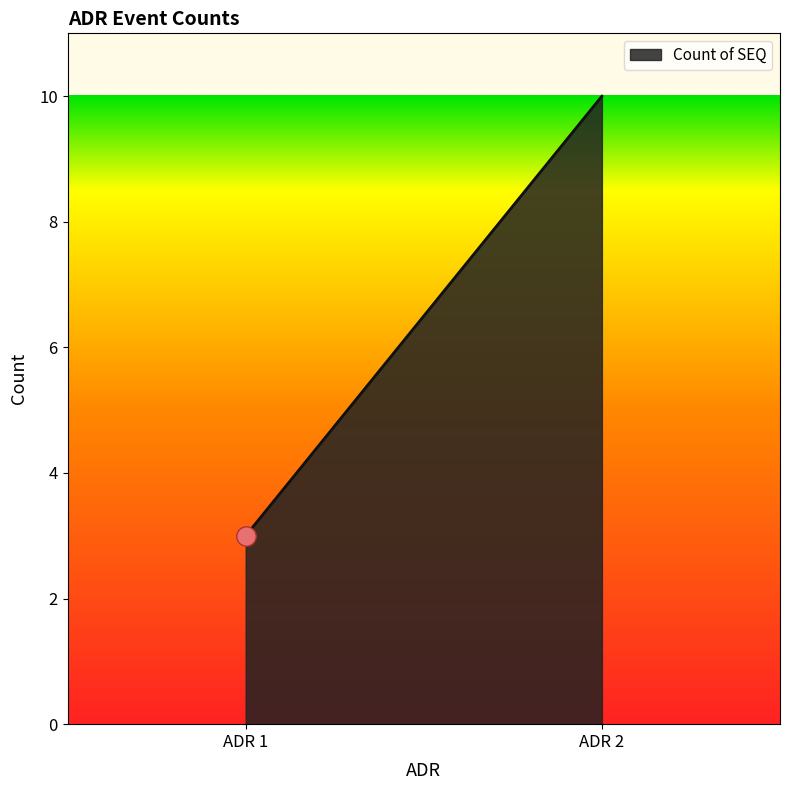

What is the difference between the maximum and minimum values?

7.0